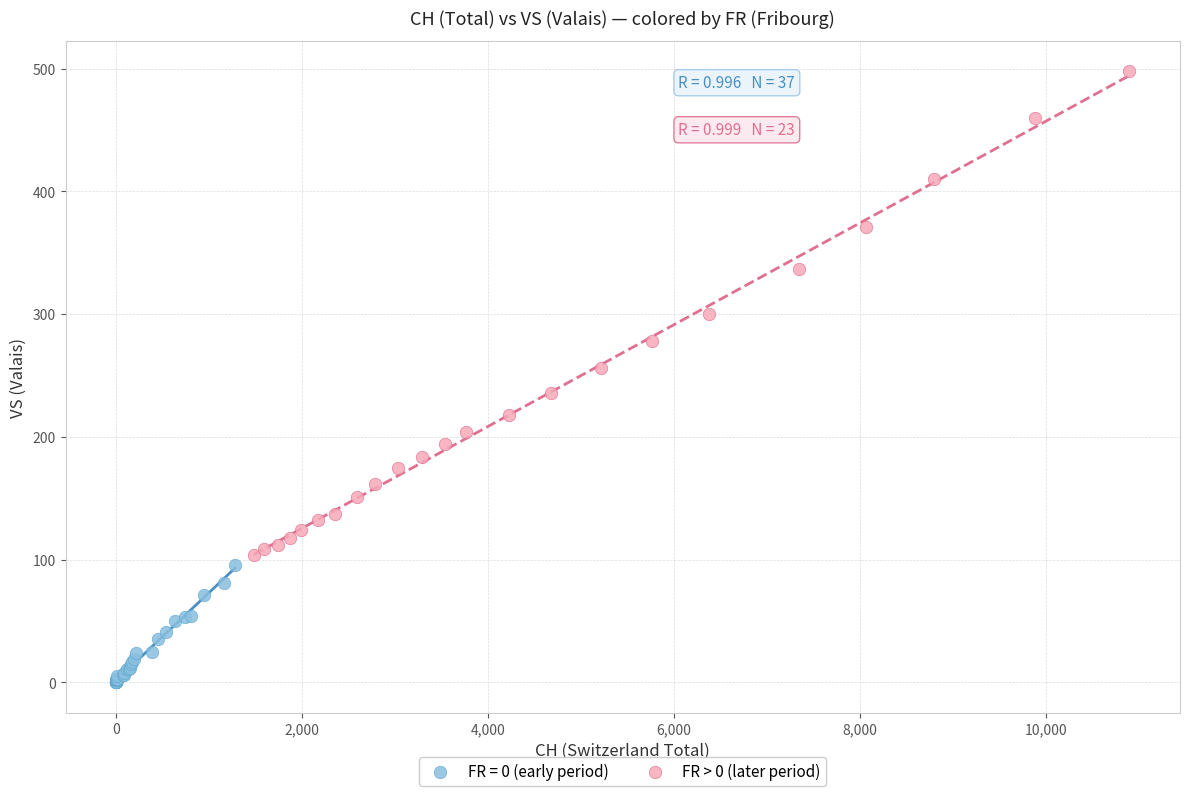

Which series reaches the minimum Y coordinate?

FR = 0 (early period)